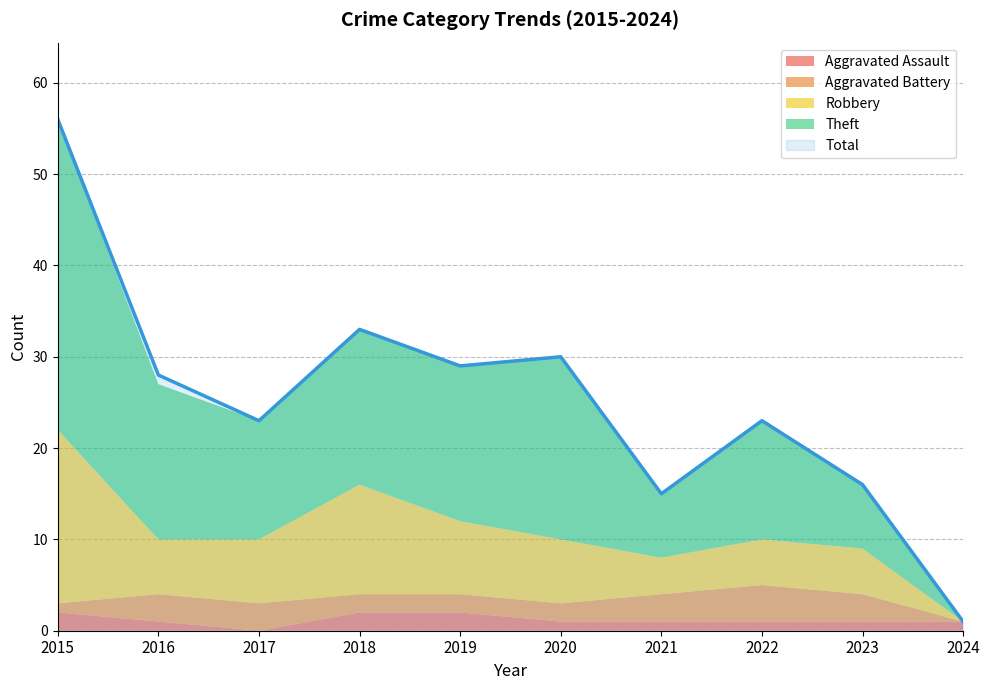

At which label does Robbery reach its peak?

2015